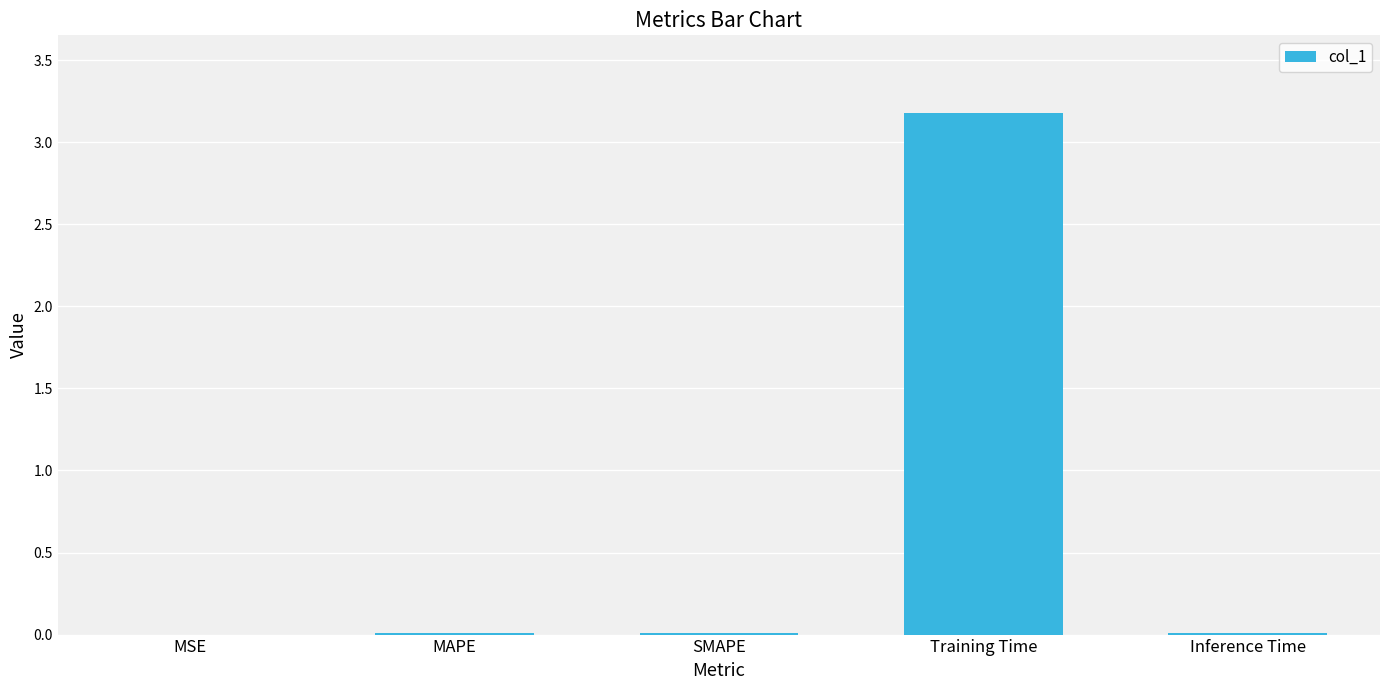

What is the sum of all values?

3.2